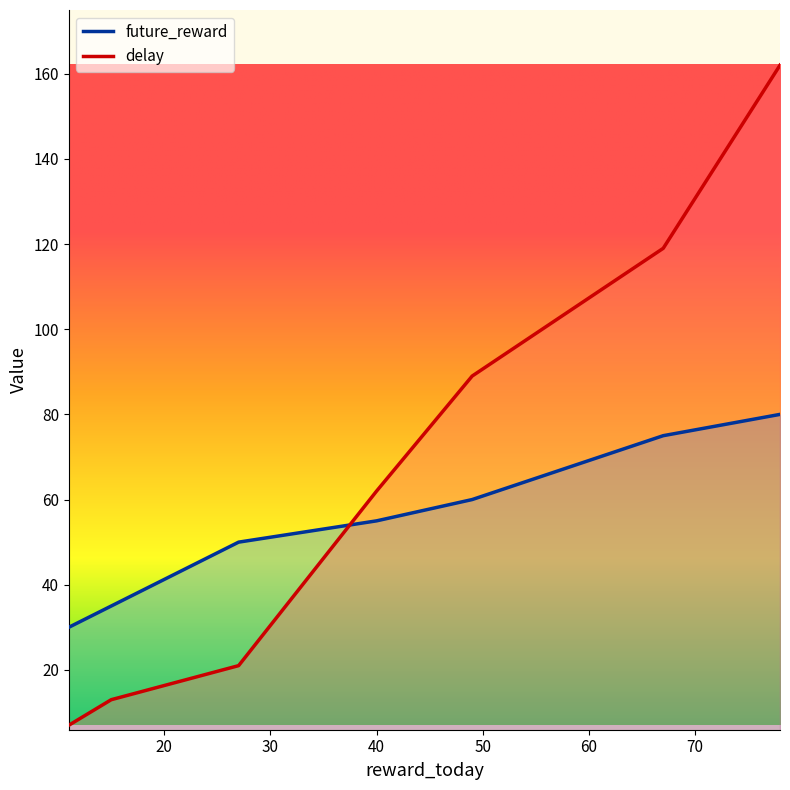

How many values in the delay series are below 62?

3